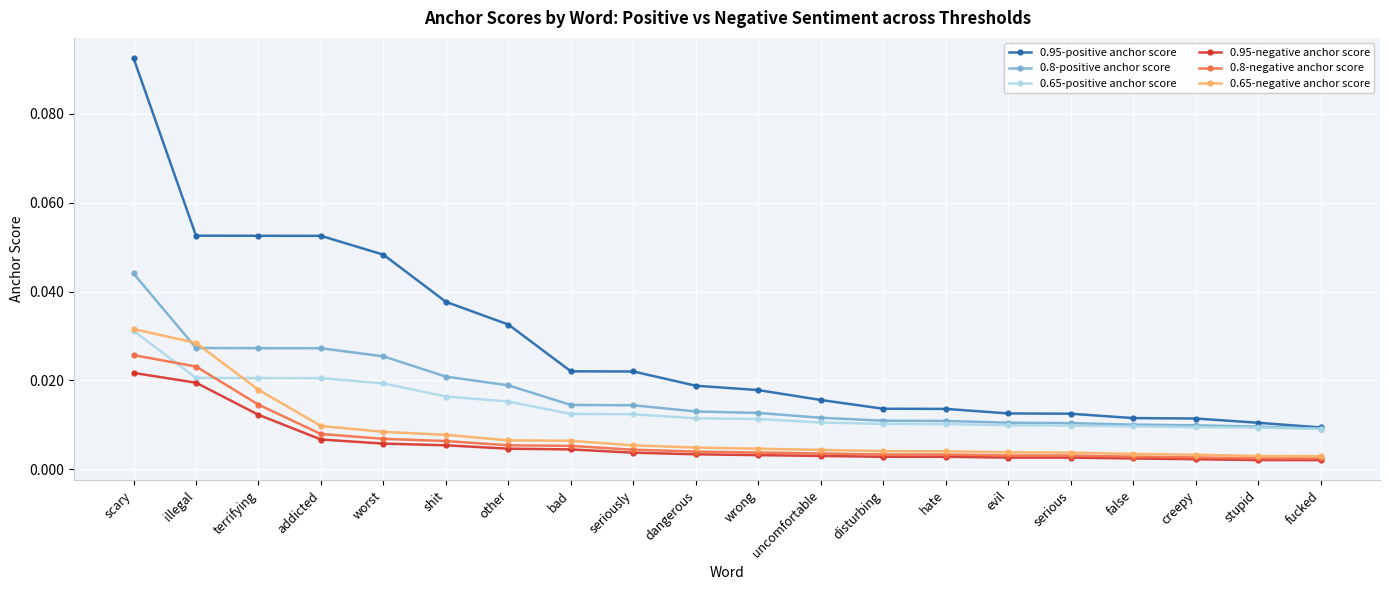

What is the label of the 19th point from the left?

stupid